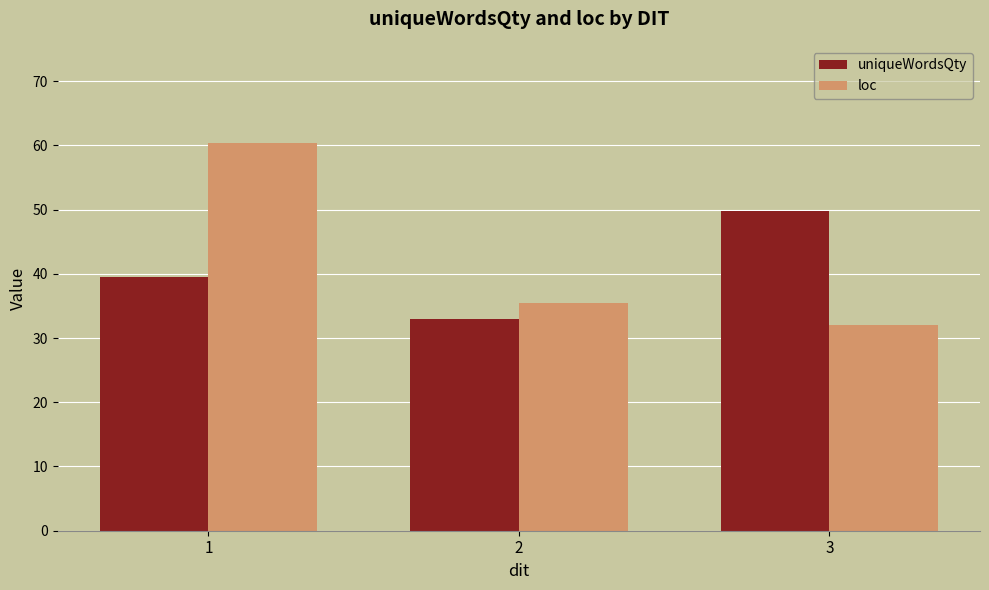

What is the average value of the uniqueWordsQty series?

40.8